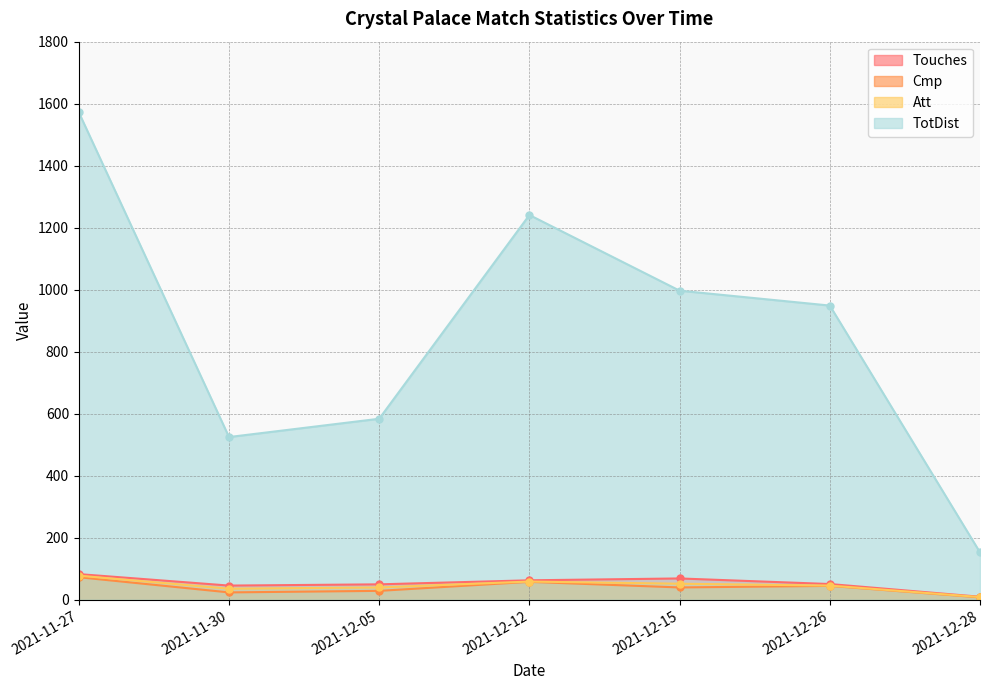

Rank the series by their maximum value, from lowest to highest.

Cmp, Att, Touches, TotDist